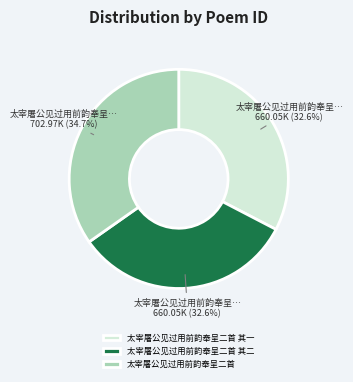

Which category has the biggest portion of the pie?

太宰屠公见过用前韵奉呈二首